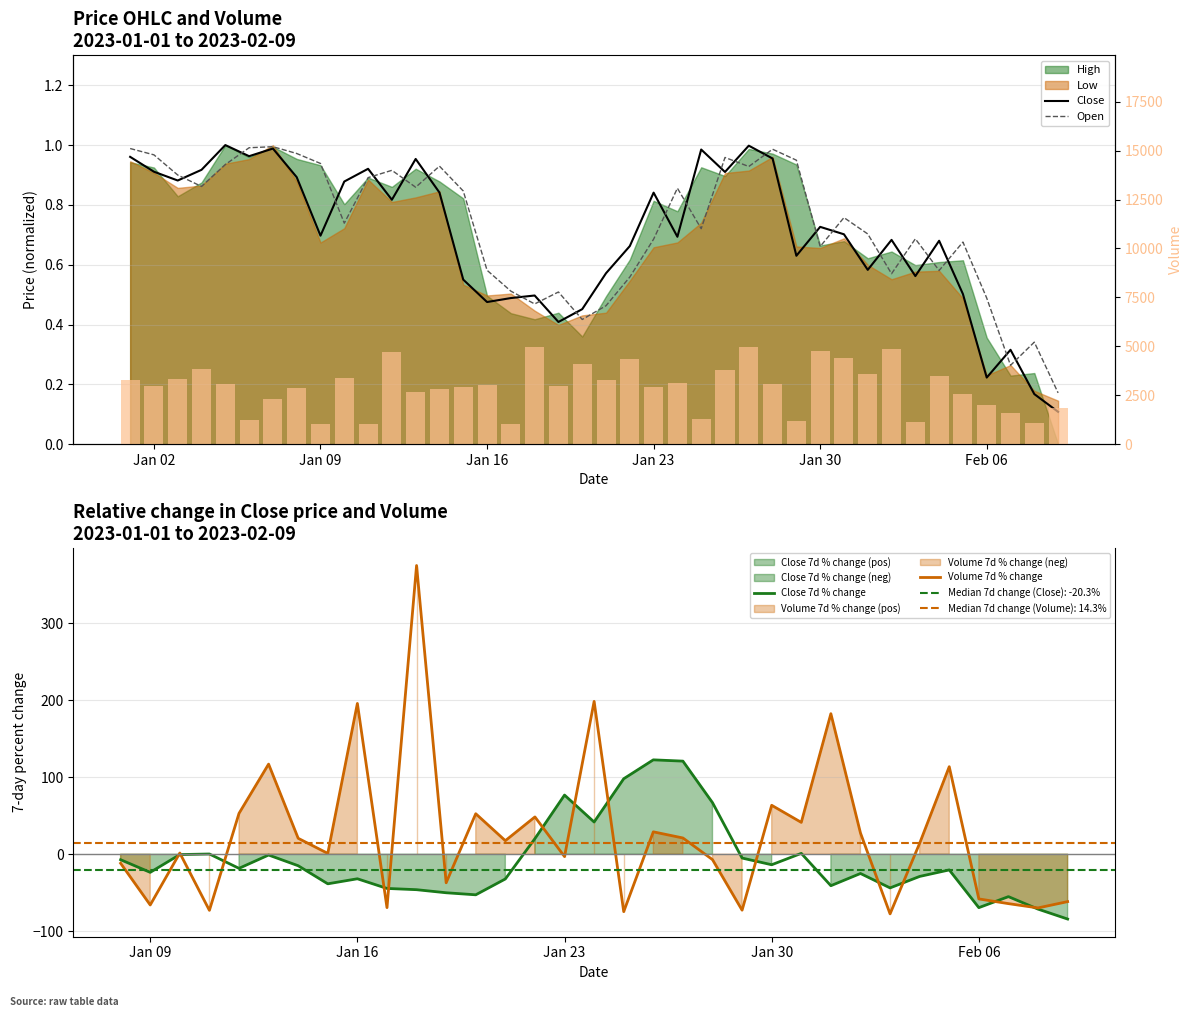

What is the lowest value of the Close 7d % change series?

-84.1